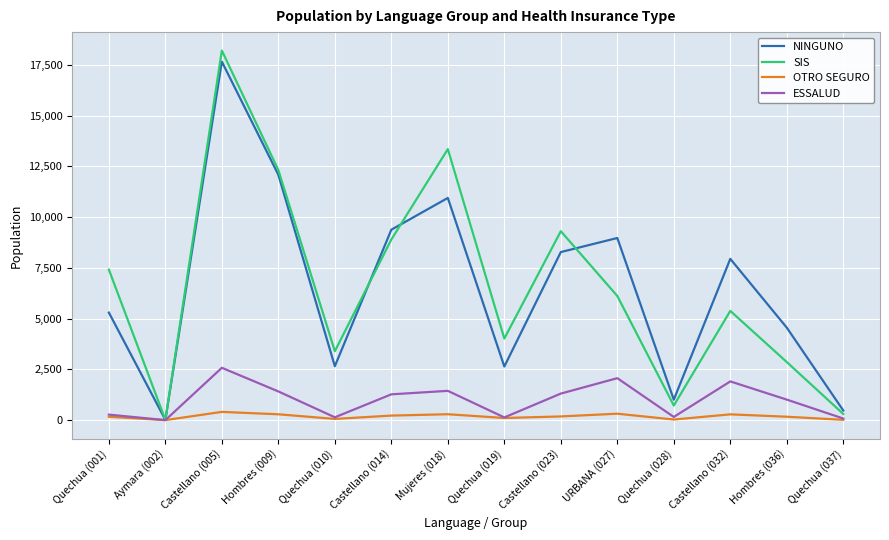

The value of ESSALUD at Castellano (005) is 2579. True or false?

True